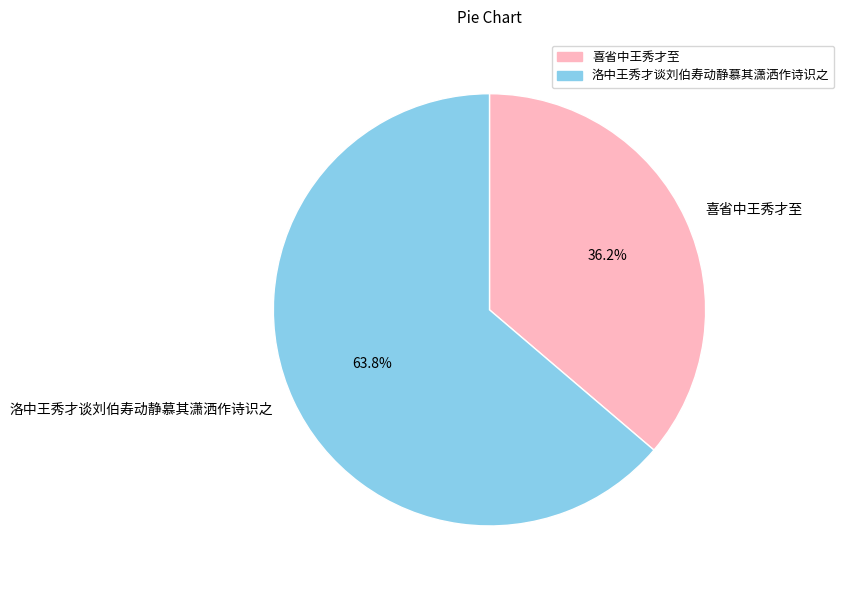

Which slice is the largest?

洛中王秀才谈刘伯寿动静慕其潇洒作诗识之